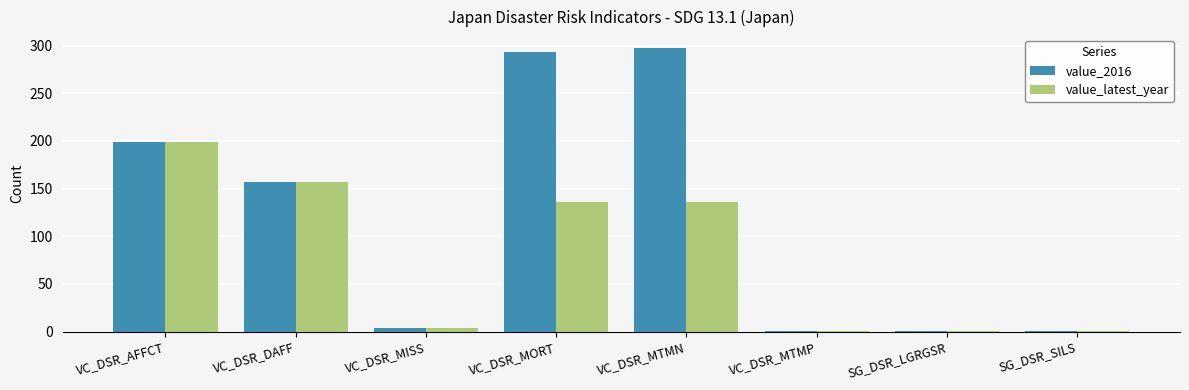

What is the maximum value shown in the chart?

297.0